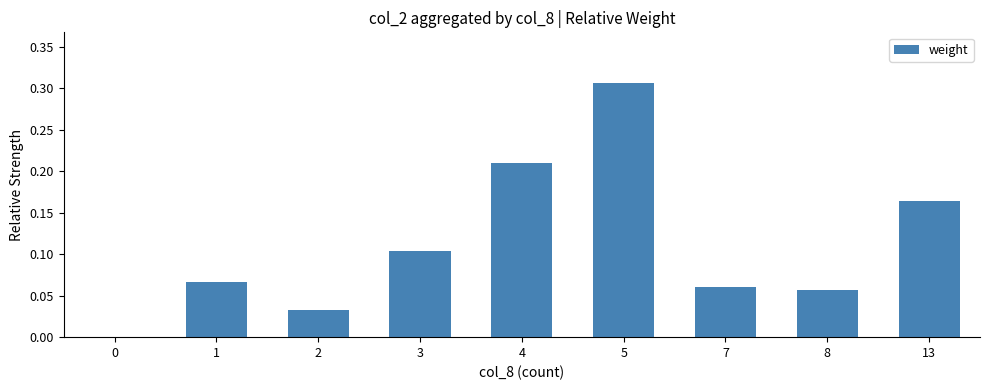

Is it true that the value at 3 is 0.2?

False